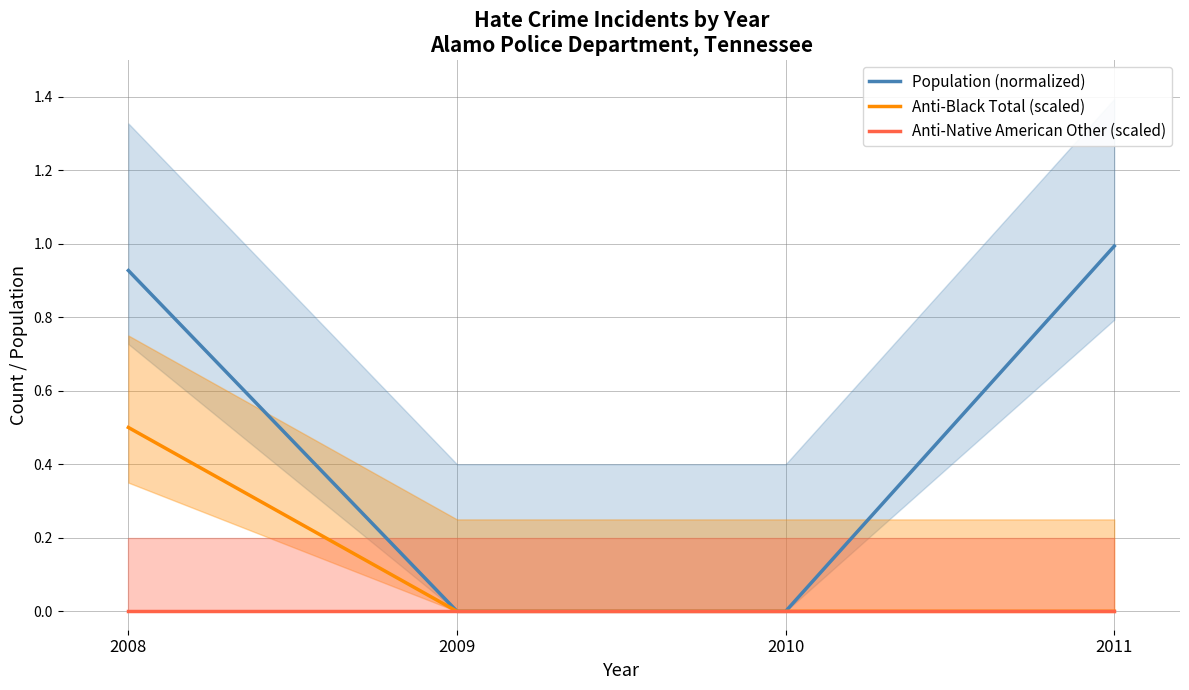

True or false: Anti-Native American Other (scaled) has a value of 0.0 at 2011.

True